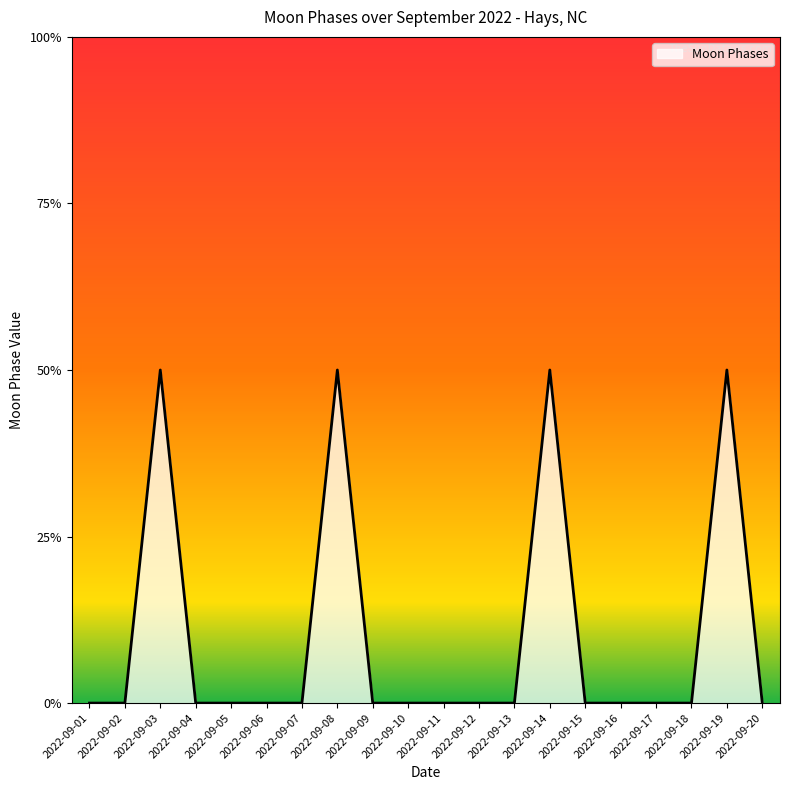

Which has a higher value, 2022-09-04 or 2022-09-12?

2022-09-04